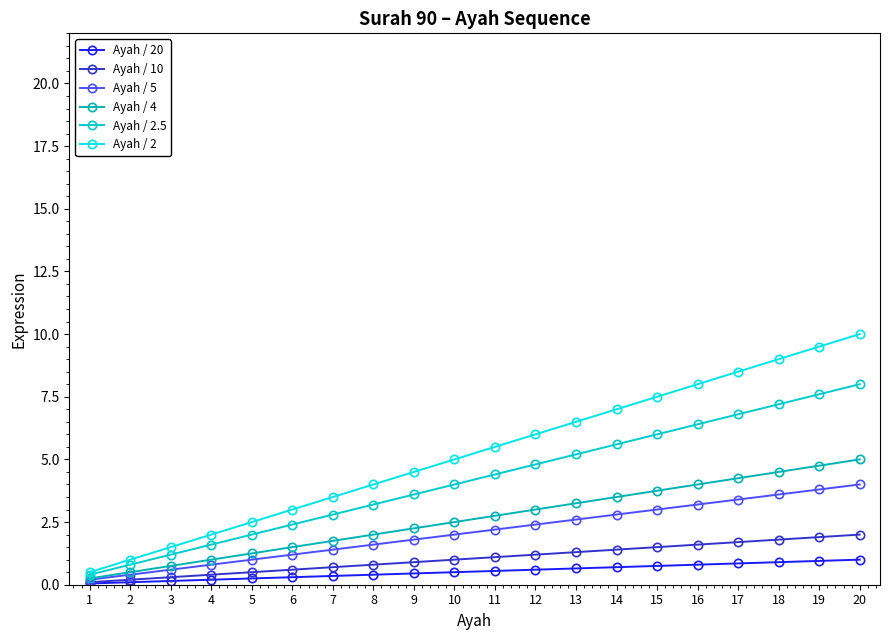

List the series in order of their peak value, highest first.

Ayah / 2, Ayah / 2.5, Ayah / 4, Ayah / 5, Ayah / 10, Ayah / 20